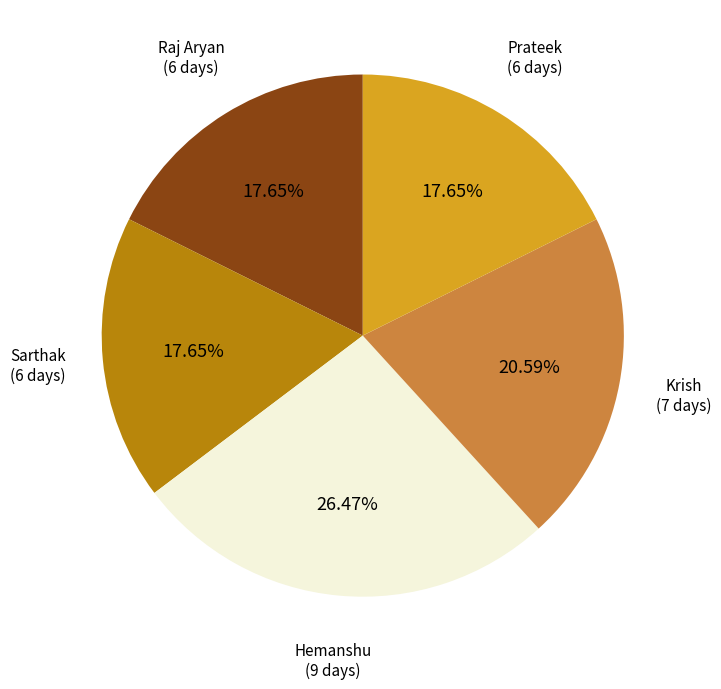

Does any single category account for the majority?

No